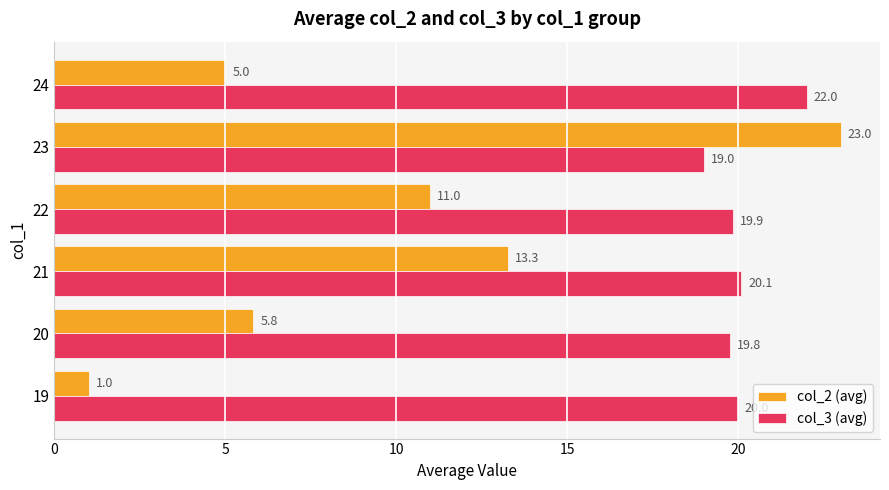

At which category is the sum across all series the highest?

23